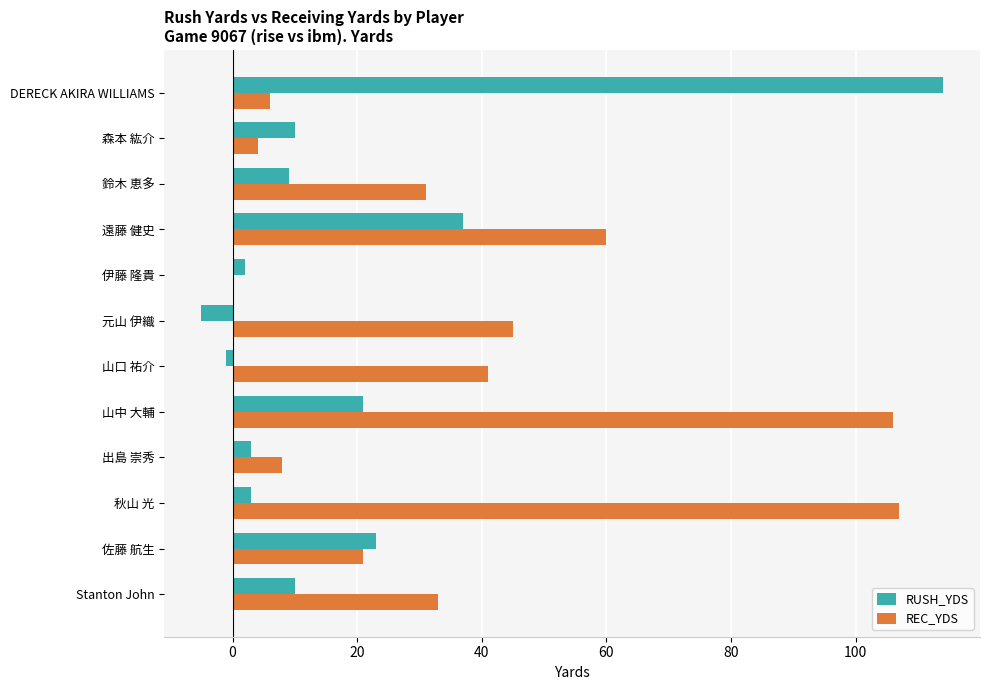

What is the sum of all REC_YDS values?

462